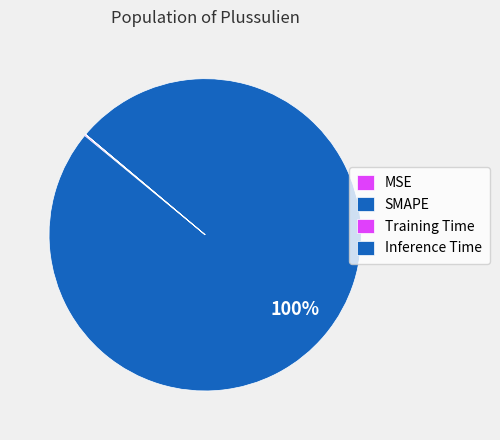

Is it true that SMAPE is 100% of the pie?

True